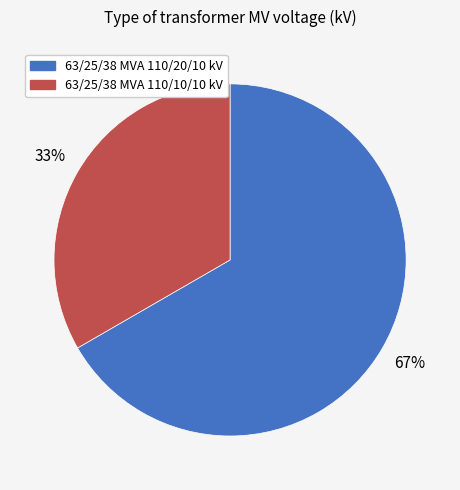

True or false: 63/25/38 MVA 110/20/10 kV accounts for 67% of the total.

True